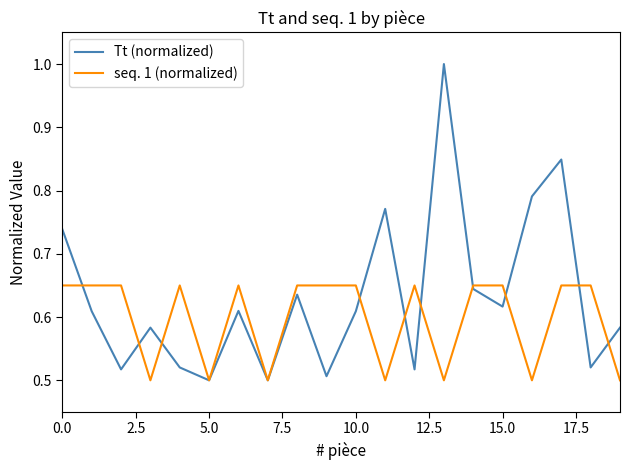

What is the greatest value displayed?

1.0